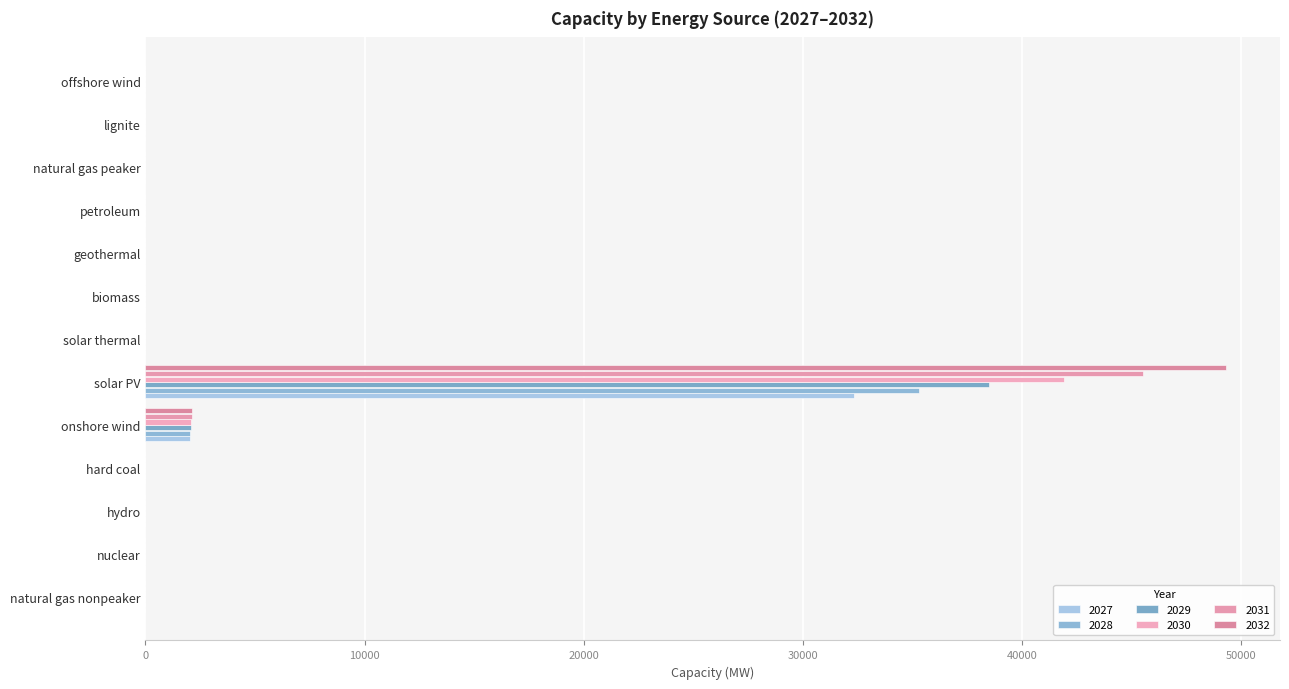

How many data points in 2030 are above 0?

3